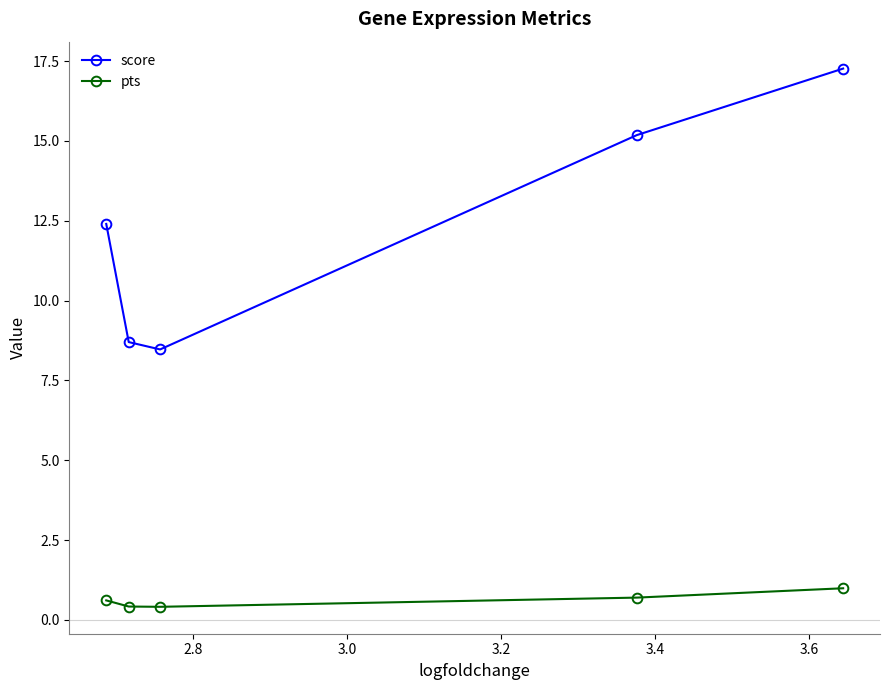

What is the value of the pts point at the 2nd from the left?

0.4